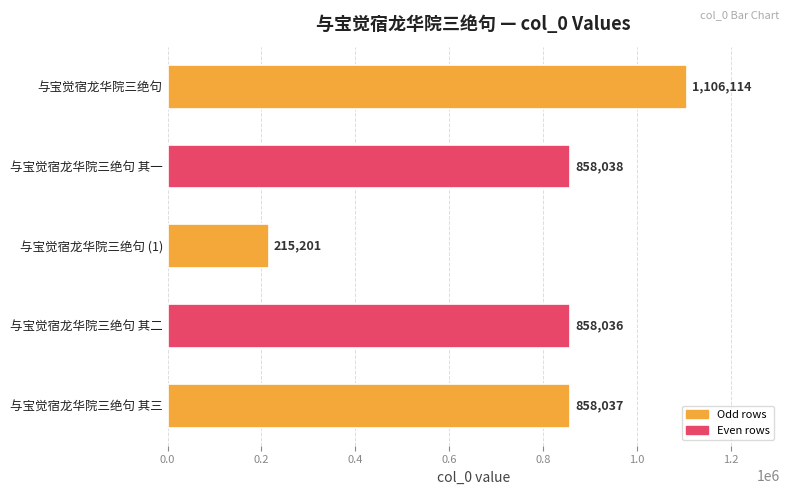

What is the minimum value shown in the chart?

215201